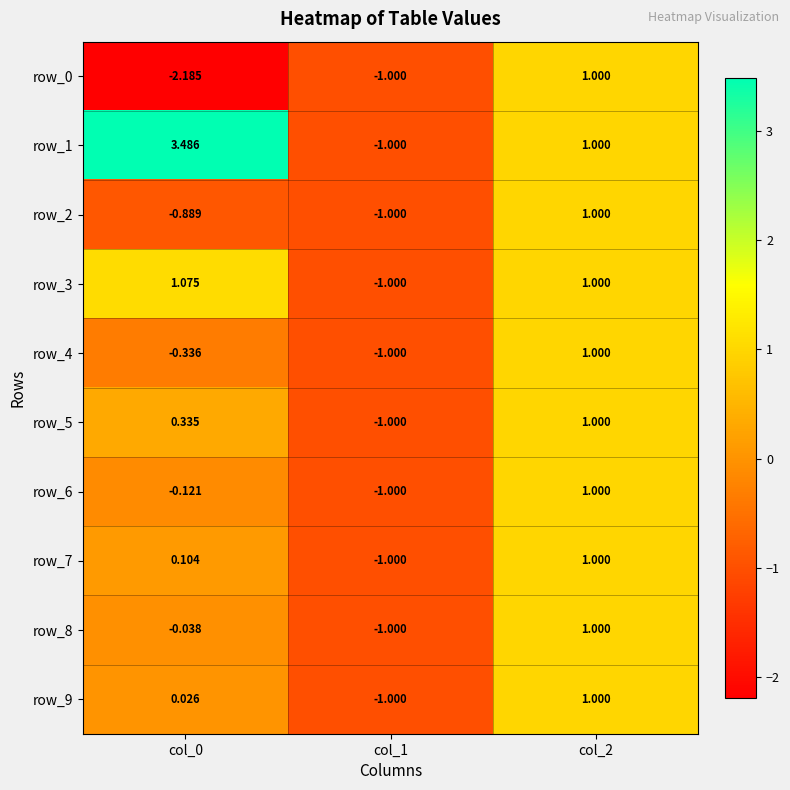

At col_0, list the series in order from largest to smallest.

row_1, row_3, row_5, row_7, row_9, row_8, row_6, row_4, row_2, row_0